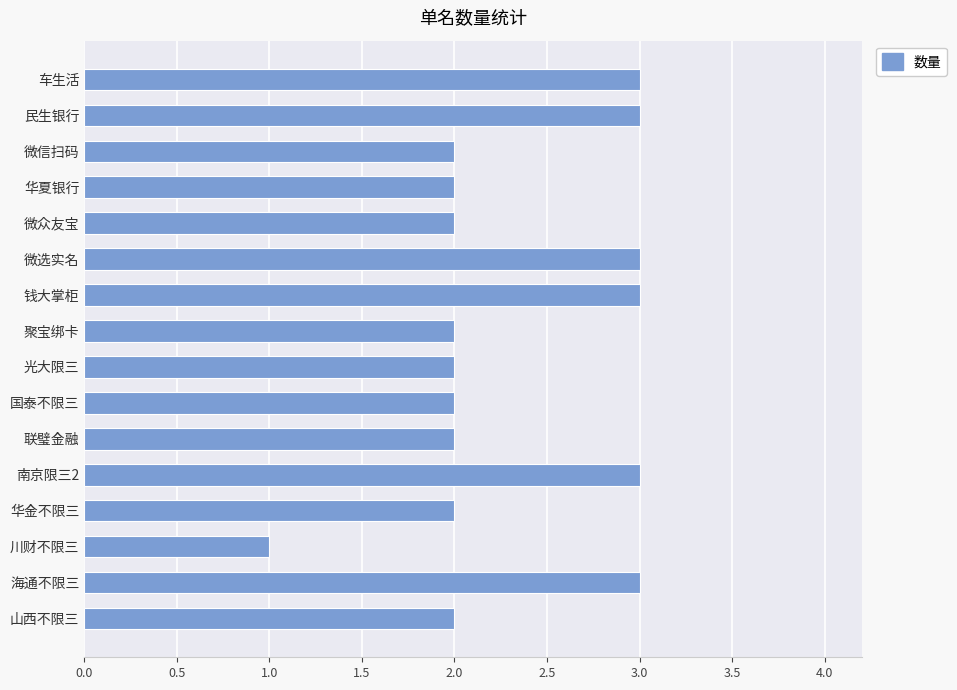

Which label corresponds to the smallest value in the chart?

川财不限三